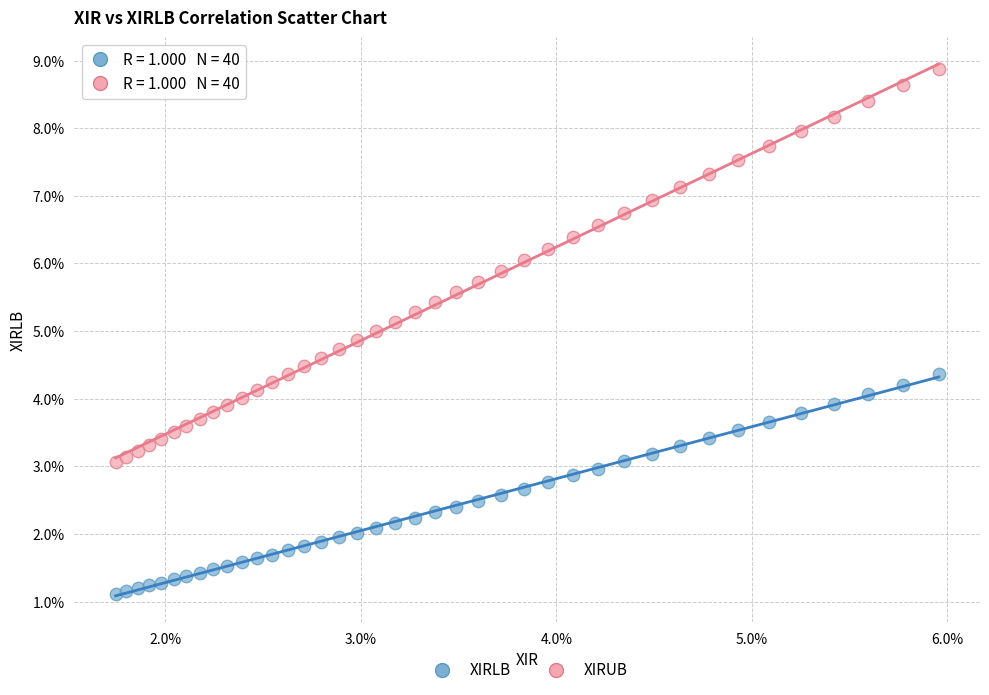

What are all the series names shown in the legend?

XIRLB, XIRUB